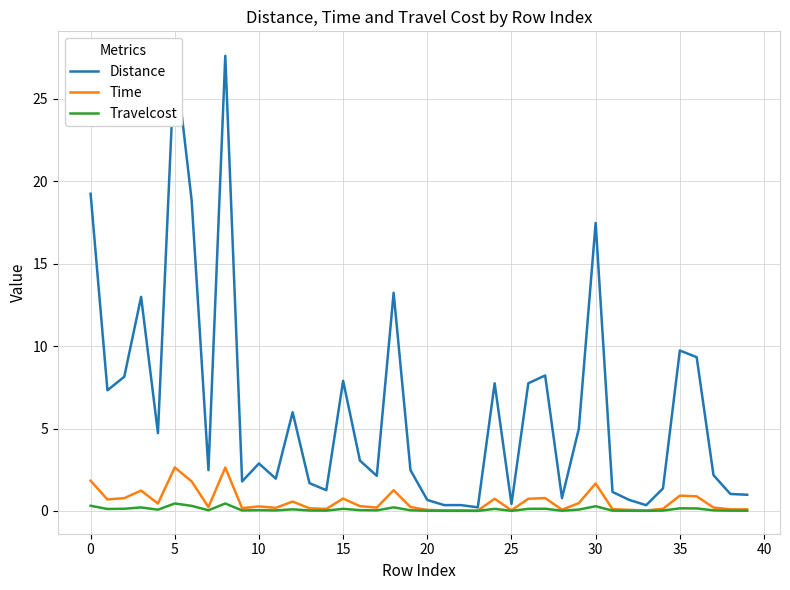

Reading left to right, list all the values displayed in this chart.

Distance: 19.2	7.3	8.1	13.0	4.7	27.7	18.9	2.5	27.6	1.8	2.9	2.0	6.0	1.7	1.3	7.9	3.1	2.1	13.2	2.5	0.7	0.4	0.4	0.2	7.7	0.4	7.7	8.2	0.8	5.0	17.5	1.2	0.7	0.3	1.4	9.7	9.3	2.2	1.0	1.0
Time: 1.8	0.7	0.8	1.2	0.5	2.6	1.8	0.2	2.6	0.2	0.3	0.2	0.6	0.2	0.1	0.8	0.3	0.2	1.3	0.2	0.1	0.0	0.0	0.0	0.7	0.0	0.7	0.8	0.1	0.5	1.7	0.1	0.1	0.0	0.1	0.9	0.9	0.2	0.1	0.1
Travelcost: 0.3	0.1	0.1	0.2	0.1	0.5	0.3	0.0	0.5	0.0	0.0	0.0	0.1	0.0	0.0	0.1	0.1	0.0	0.2	0.0	0.0	0.0	0.0	0.0	0.1	0.0	0.1	0.1	0.0	0.1	0.3	0.0	0.0	0.0	0.0	0.2	0.2	0.0	0.0	0.0